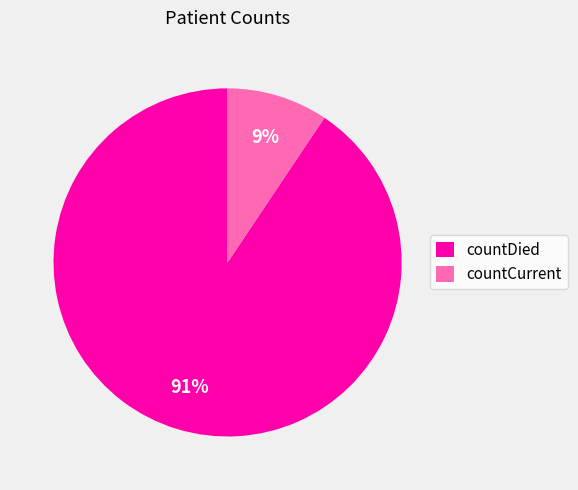

To the nearest percent, what is the average slice percentage?

50%